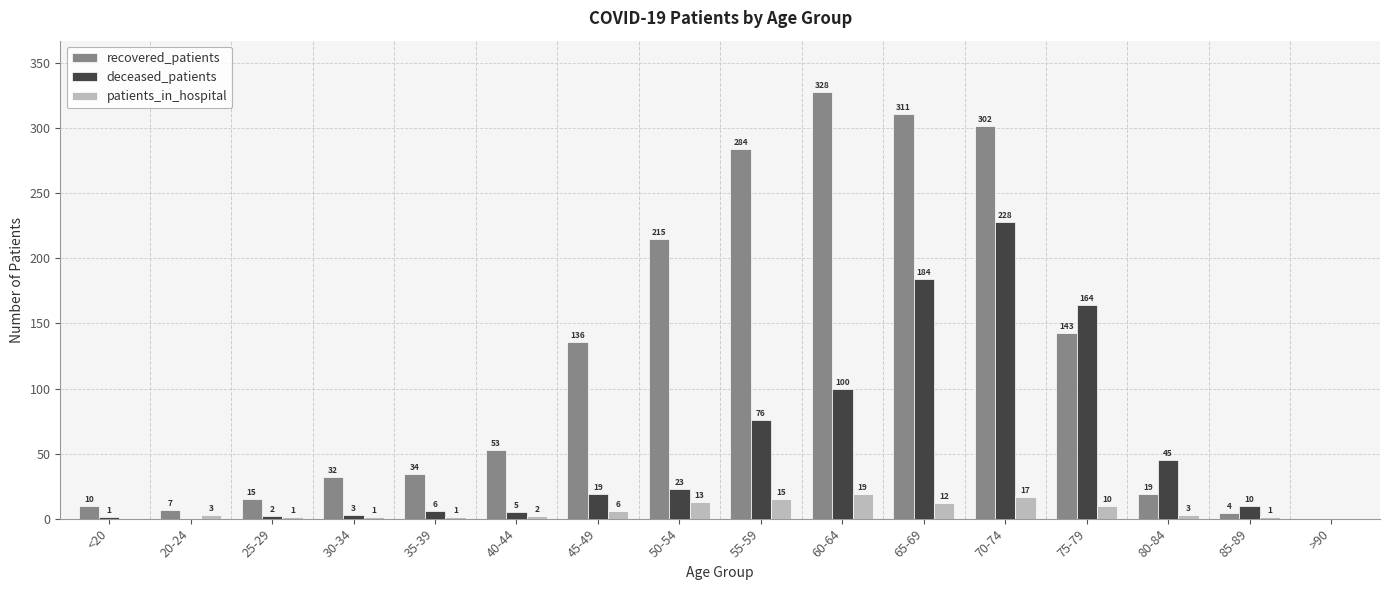

Is the value of patients_in_hospital at <20 greater than the value of deceased_patients at 75-79?

No